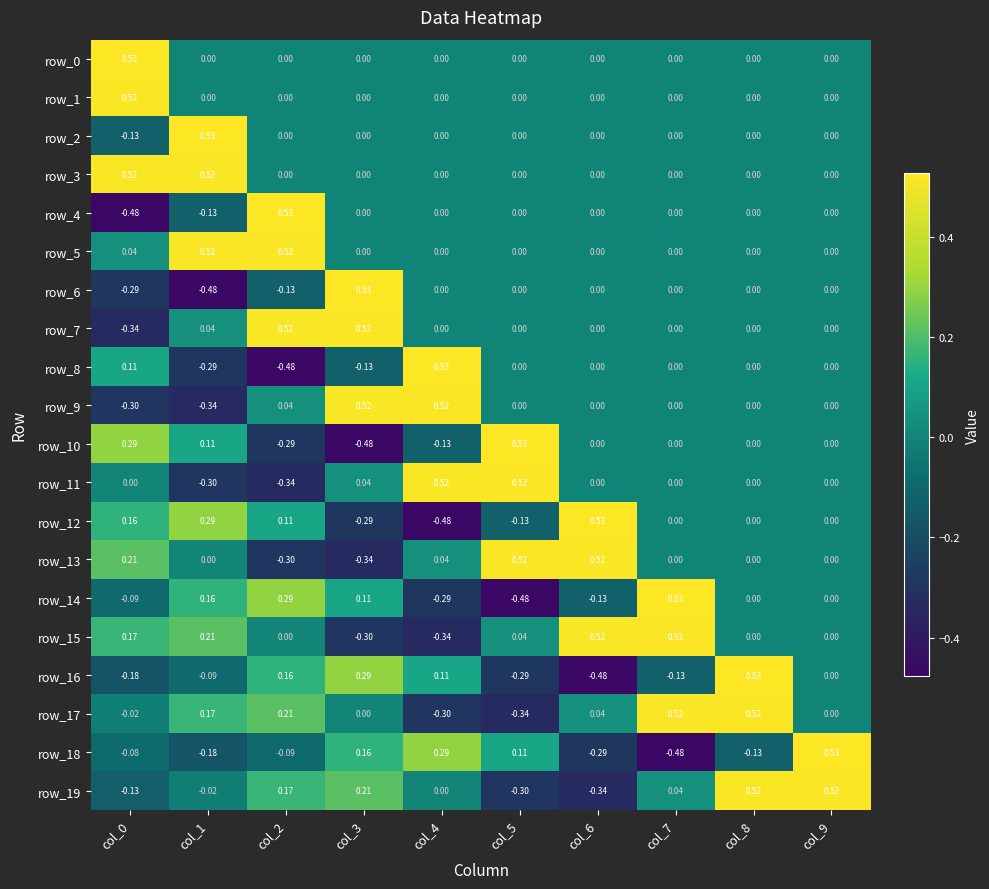

How many series are shown in this chart?

20